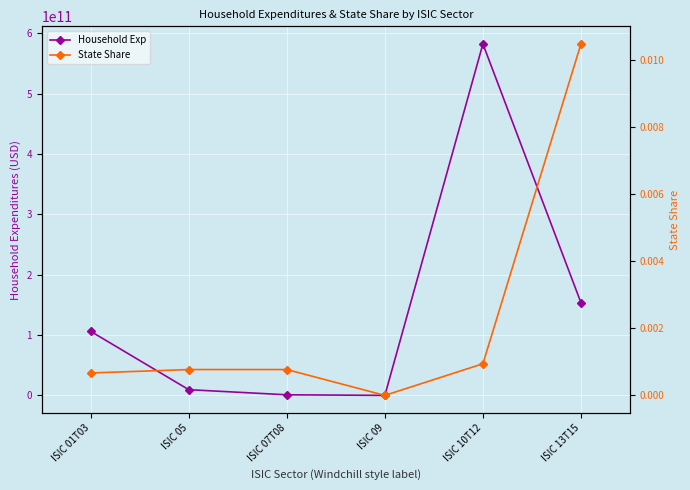

Which series has the widest spread of values?

Household Exp